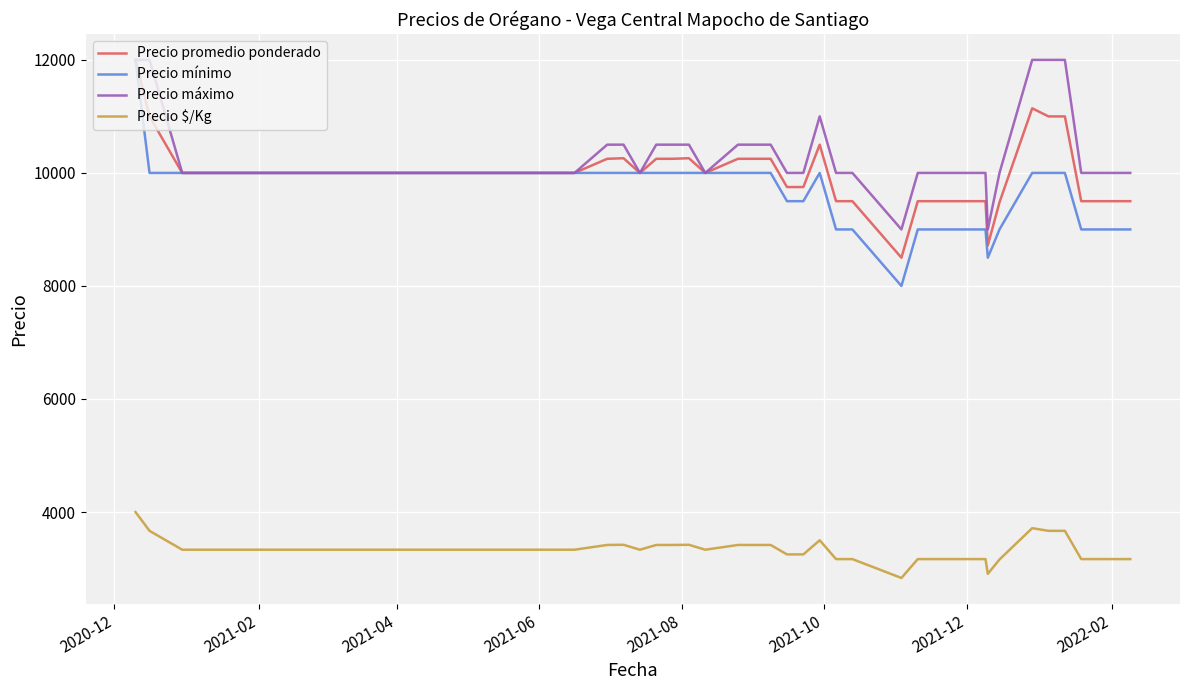

Is this an area chart (filled region under the line)?

No